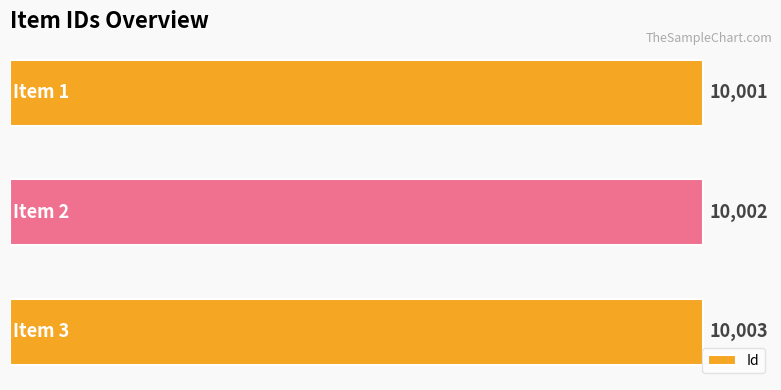

How many series are shown in this chart?

1